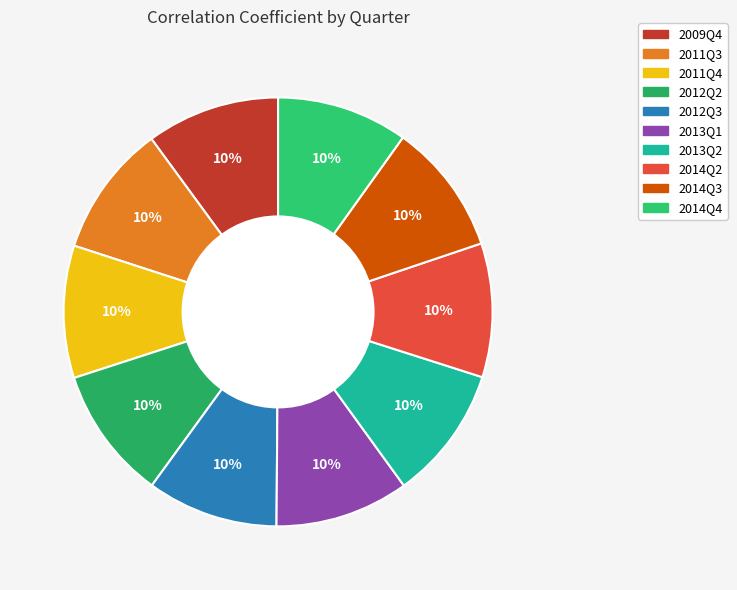

Is it true that 2009Q4 is 1% of the pie?

False